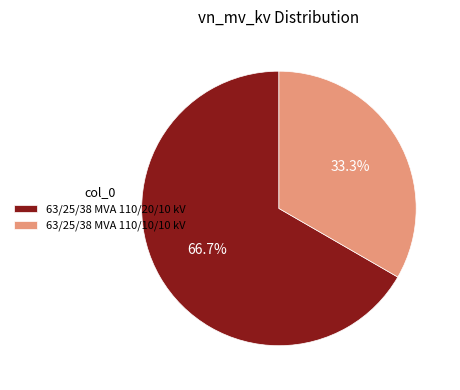

Which slice is the largest?

63/25/38 MVA 110/20/10 kV